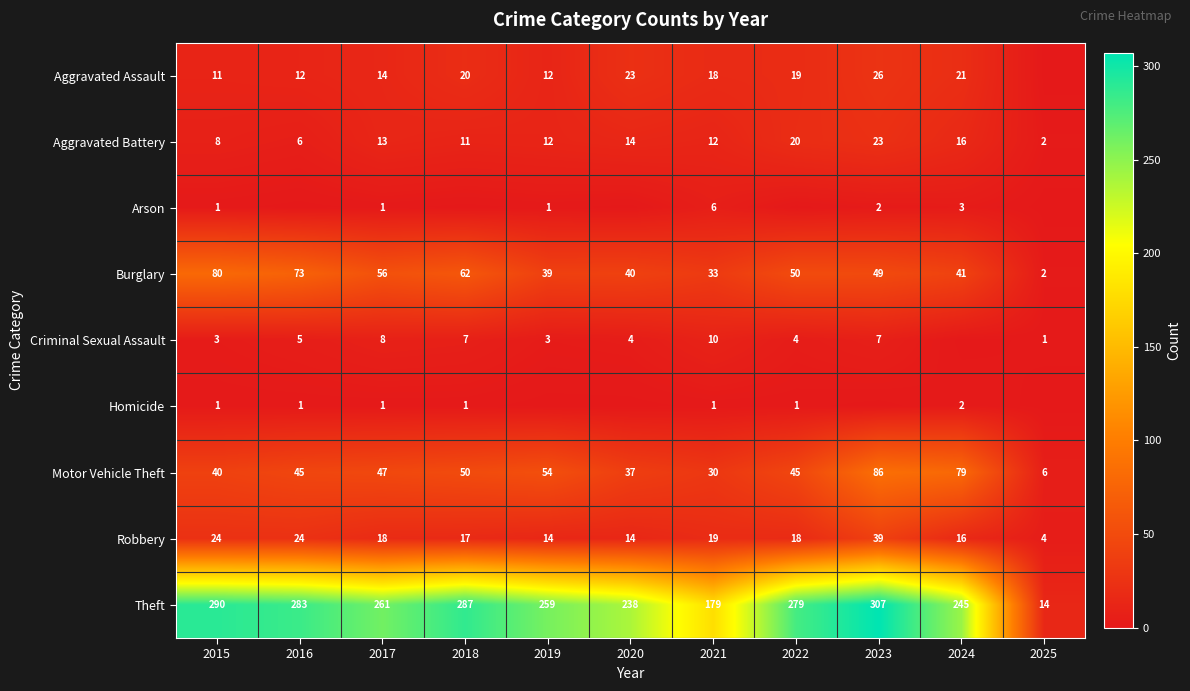

What is the maximum value shown in the chart?

307